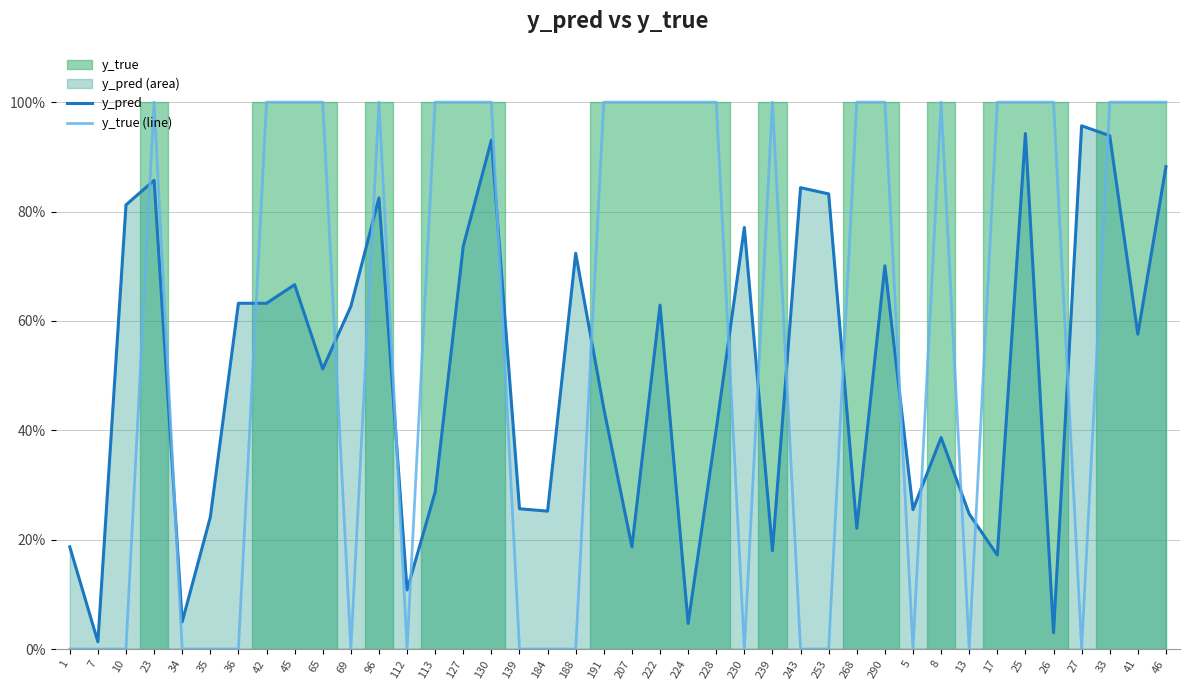

Is it true that y_true (line) equals 1.0 at 45?

True